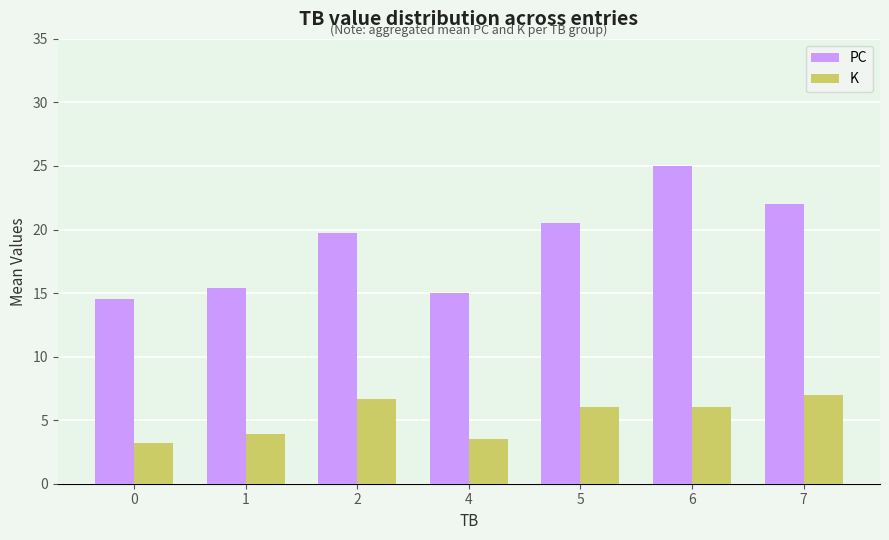

What value does the K series have at 1?

3.9